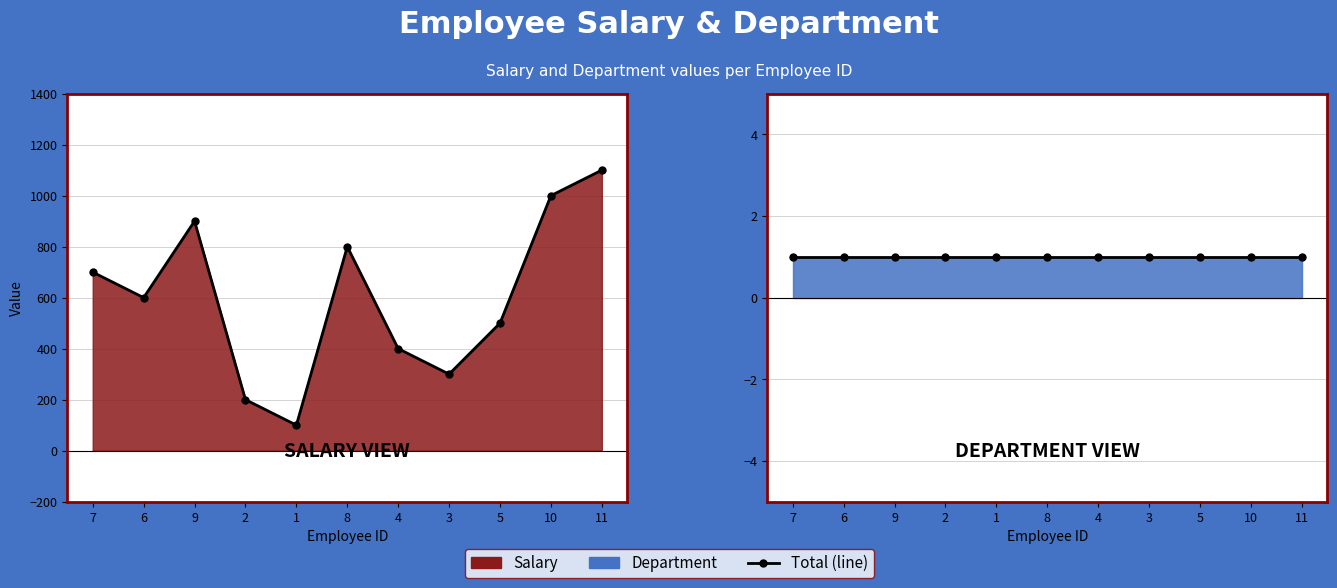

Is it true that Total Salary equals 400 at 4?

True